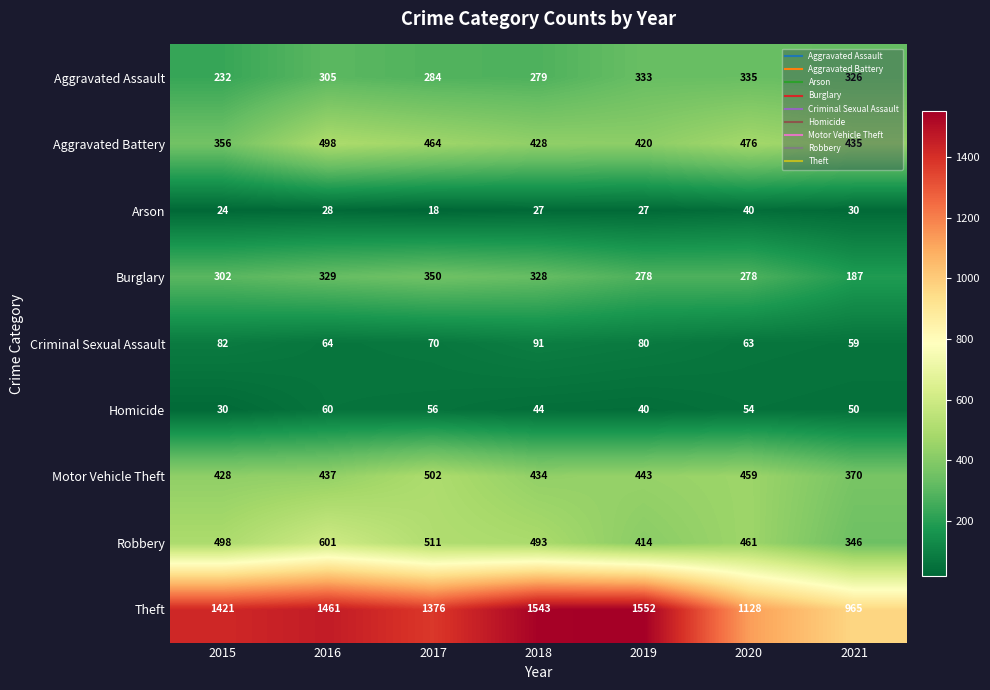

Count the number of categories in the chart.

7